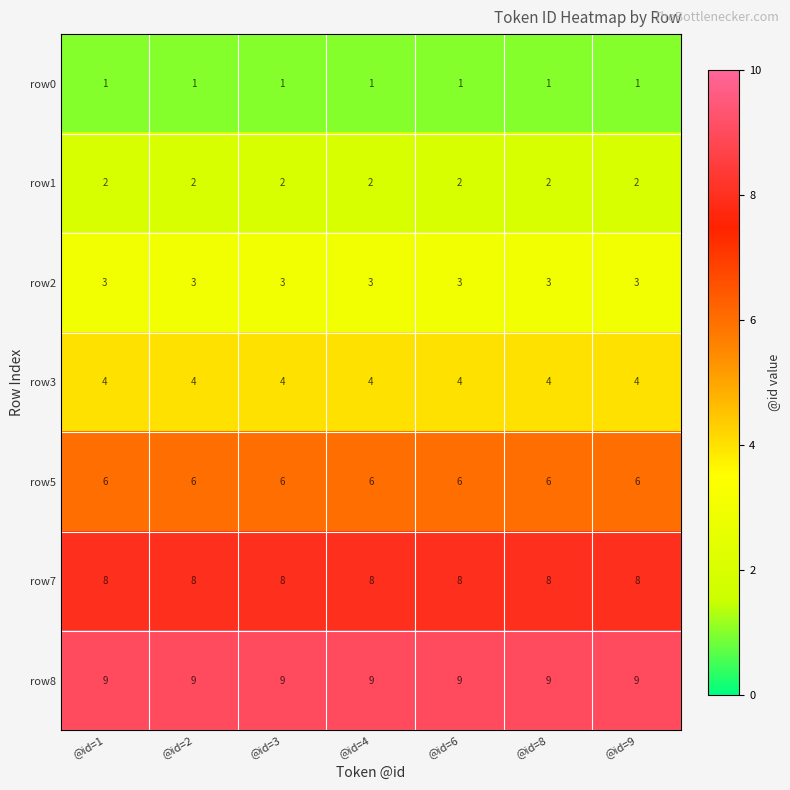

What is the approximate value of row2 at @id=8?

3